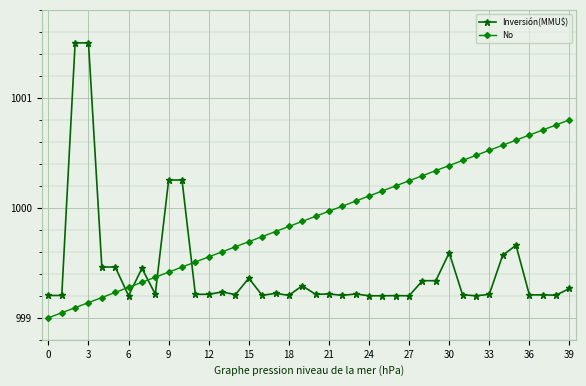

Is this an area chart (filled region under the line)?

No